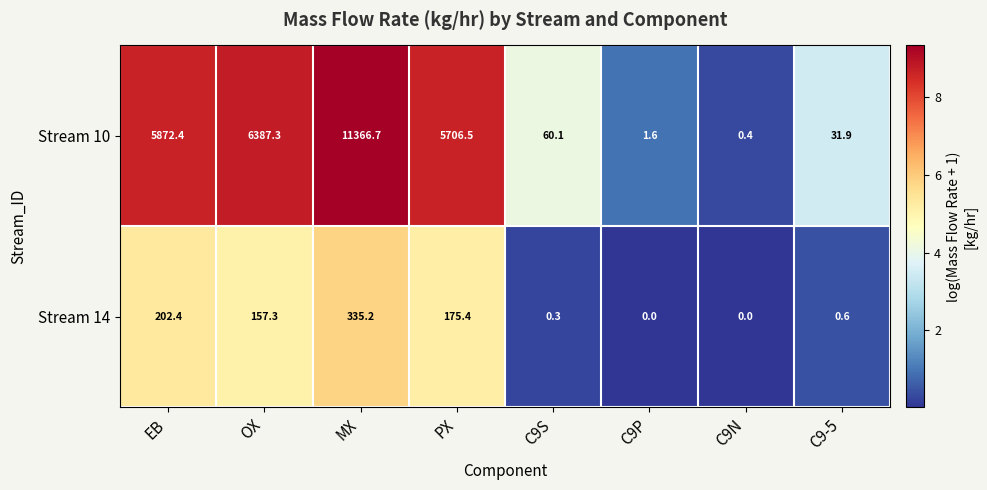

Rank the series by their average value, from lowest to highest.

Stream 14, Stream 10